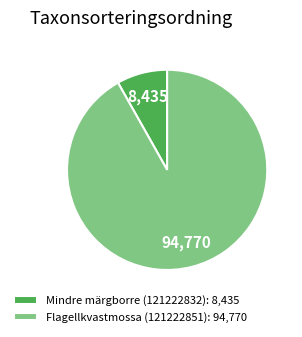

Count the number of slices in the pie.

2